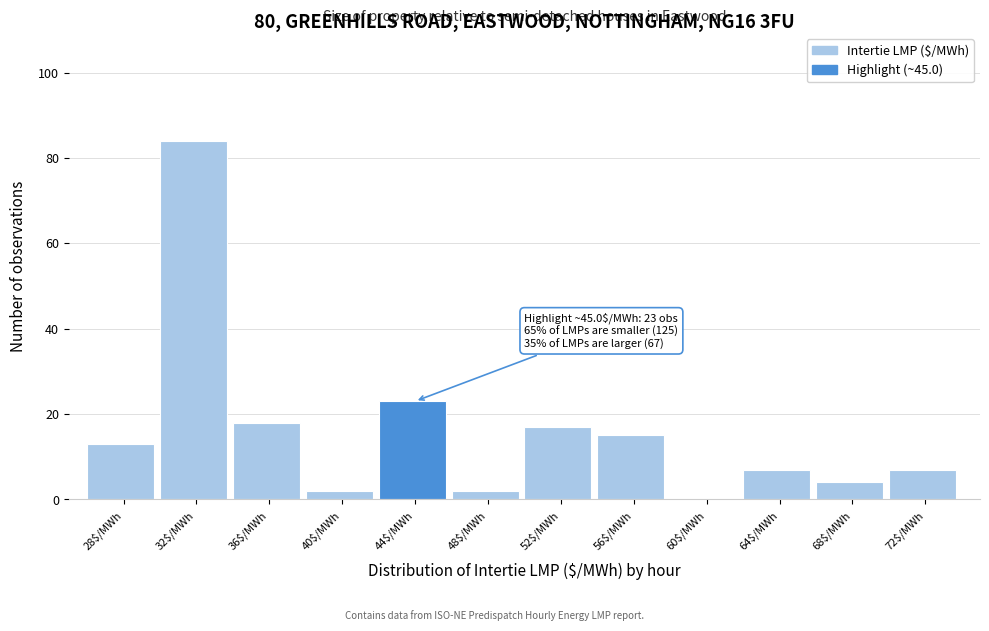

The chart shows a value of 84 at 32$/MWh. True or false?

True